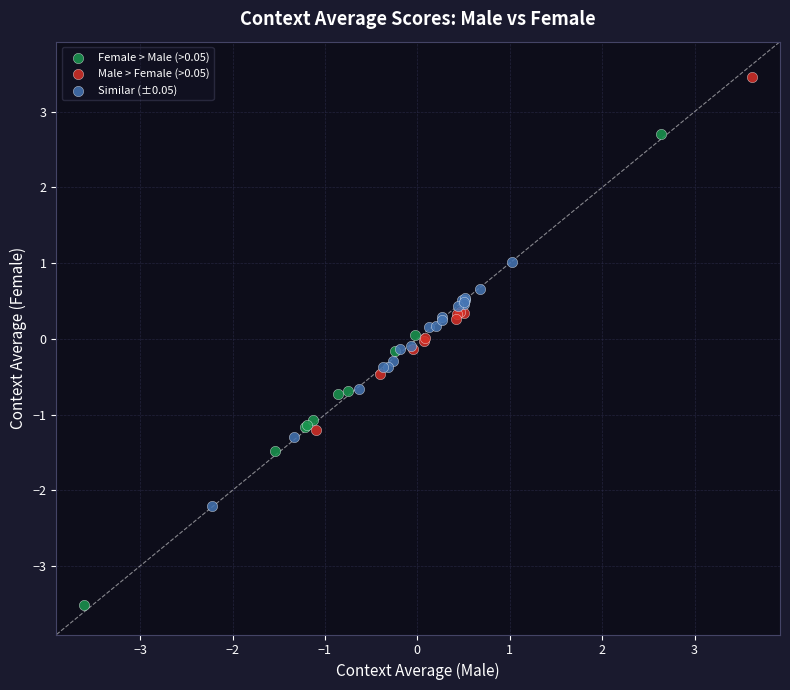

Which series has the largest Y range (max minus min)?

Female > Male (>0.05)